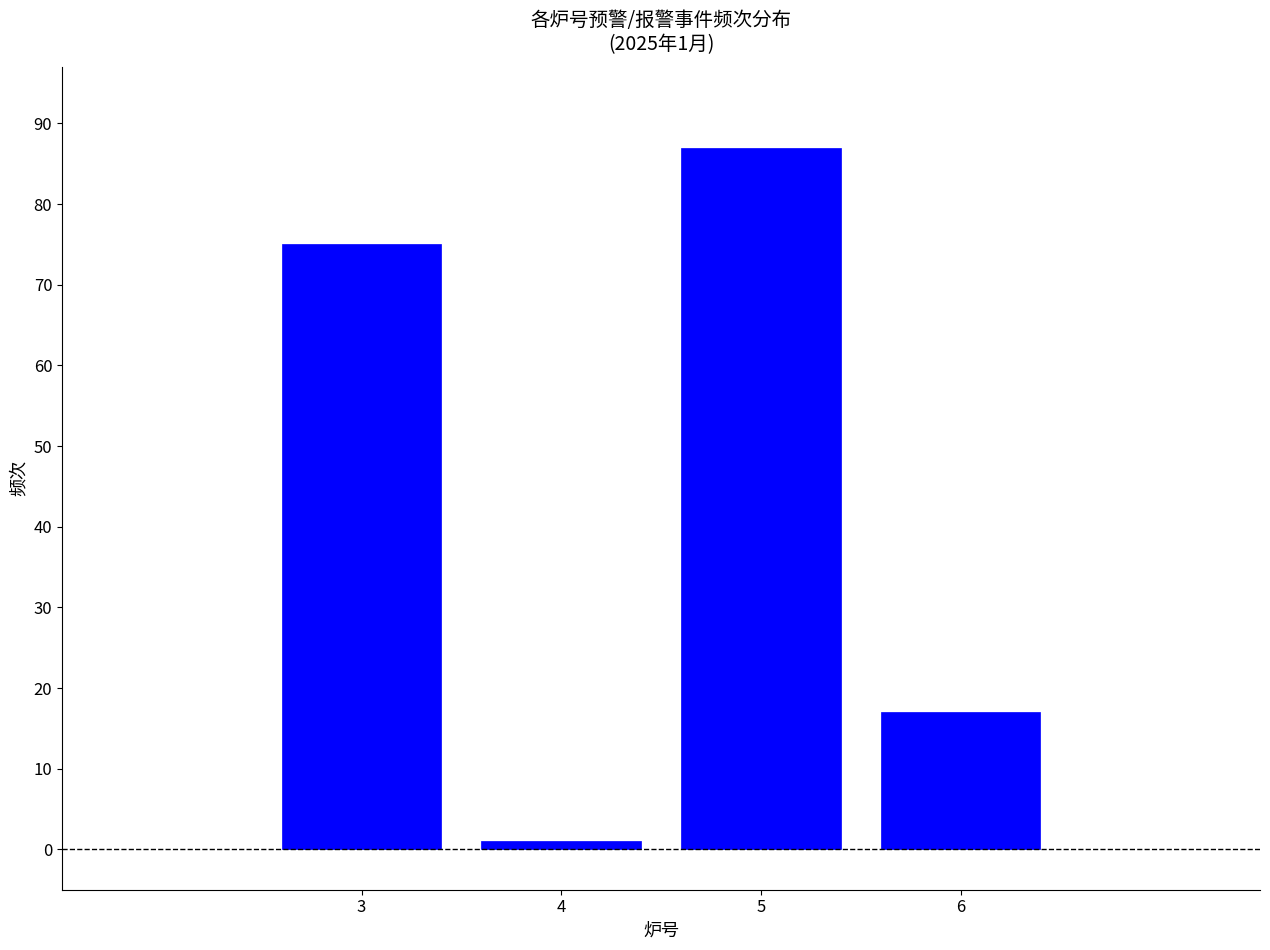

Reading left to right, extract all data points from this chart.

3=75	4=1	5=87	6=17